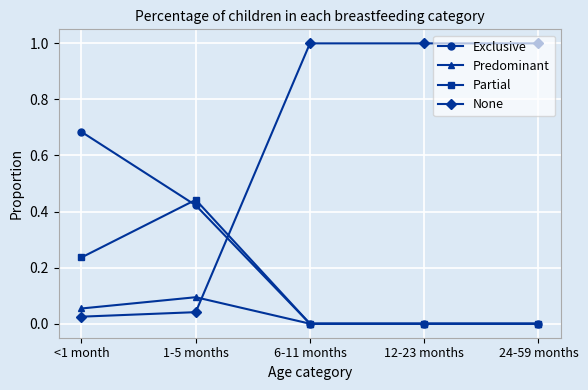

Which series has the largest total across all categories?

None